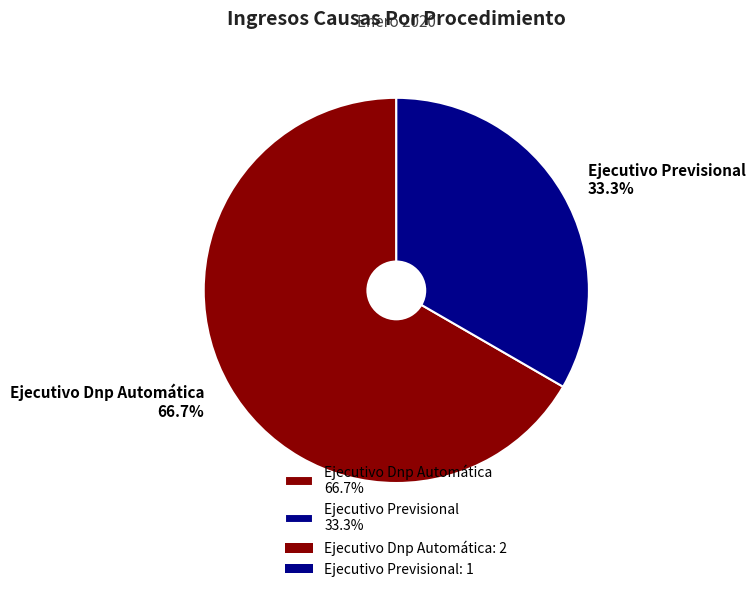

True or false: Ejecutivo Dnp Automática accounts for 52% of the total.

False